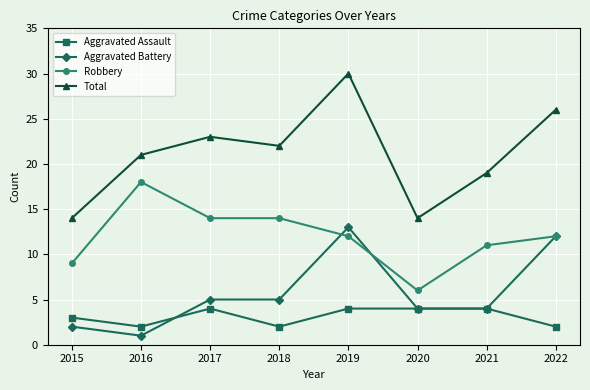

Which label corresponds to the smallest value in the chart?

2016